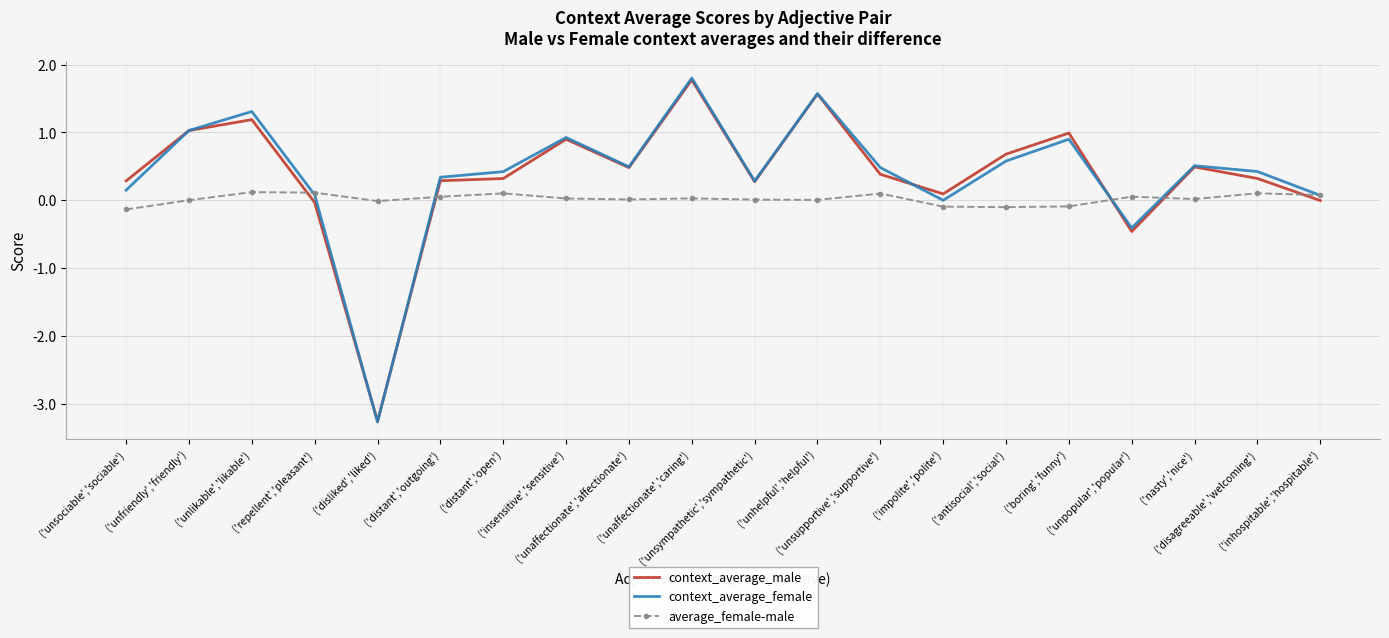

What is the sum of the context_average_female values at ('boring','funny') and ('distant','outgoing')?

1.2